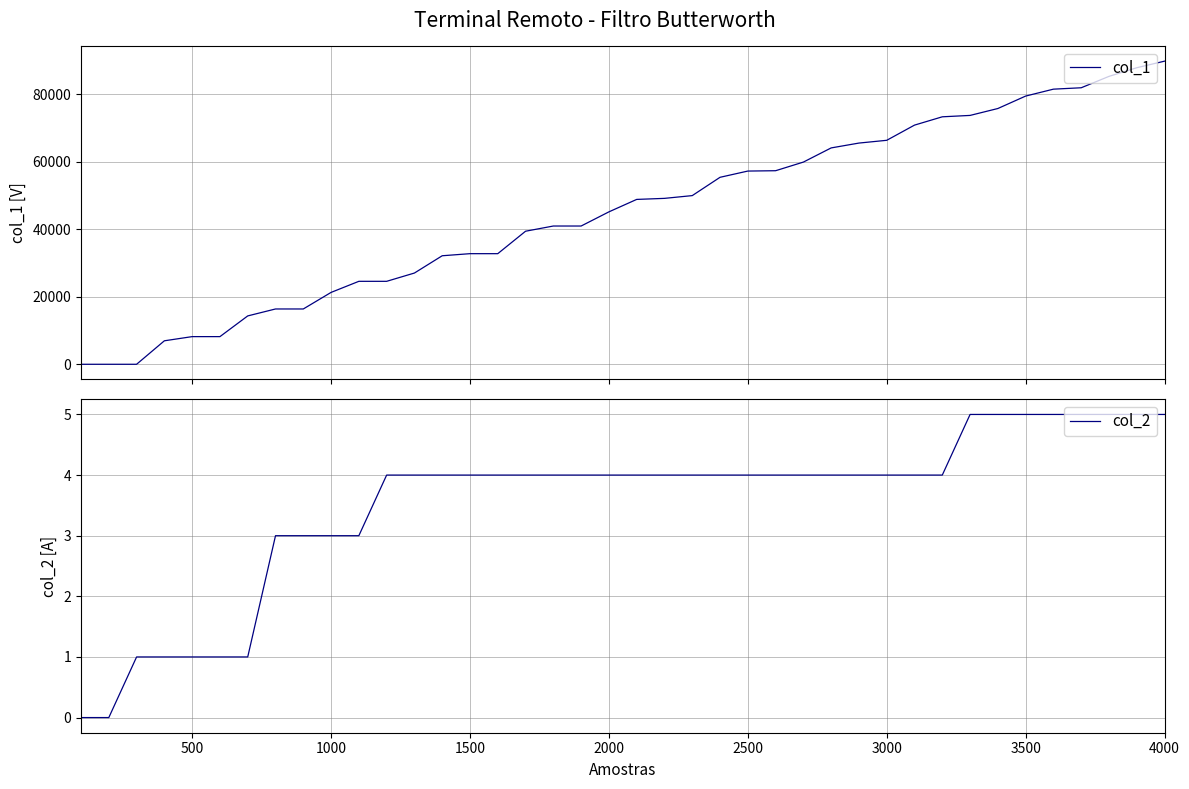

At how many categories does at least one series exceed 76022?

6